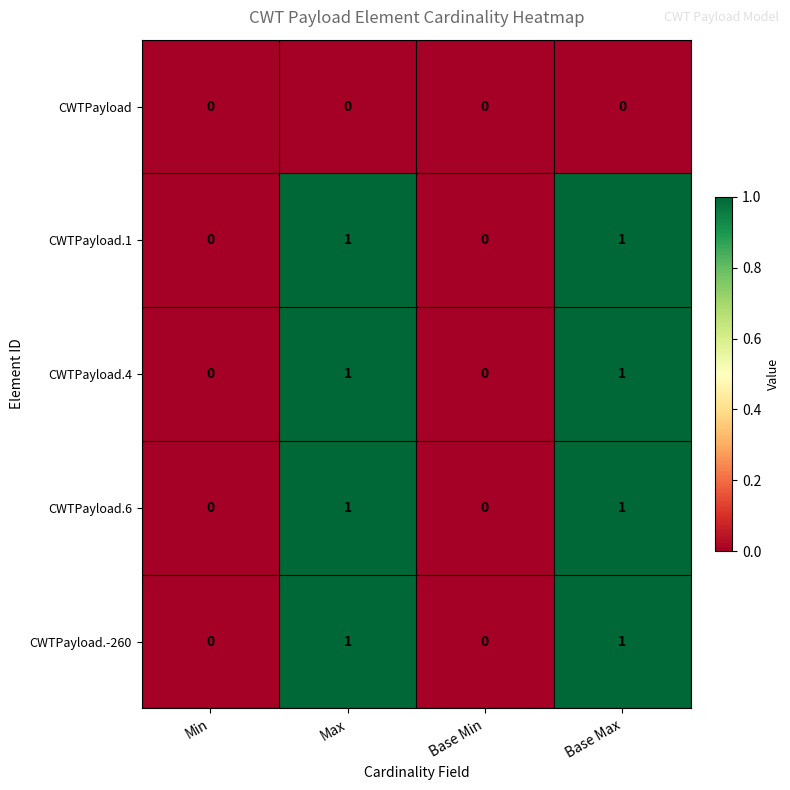

The CWTPayload.6 series shows 1 at Max. True or false?

True